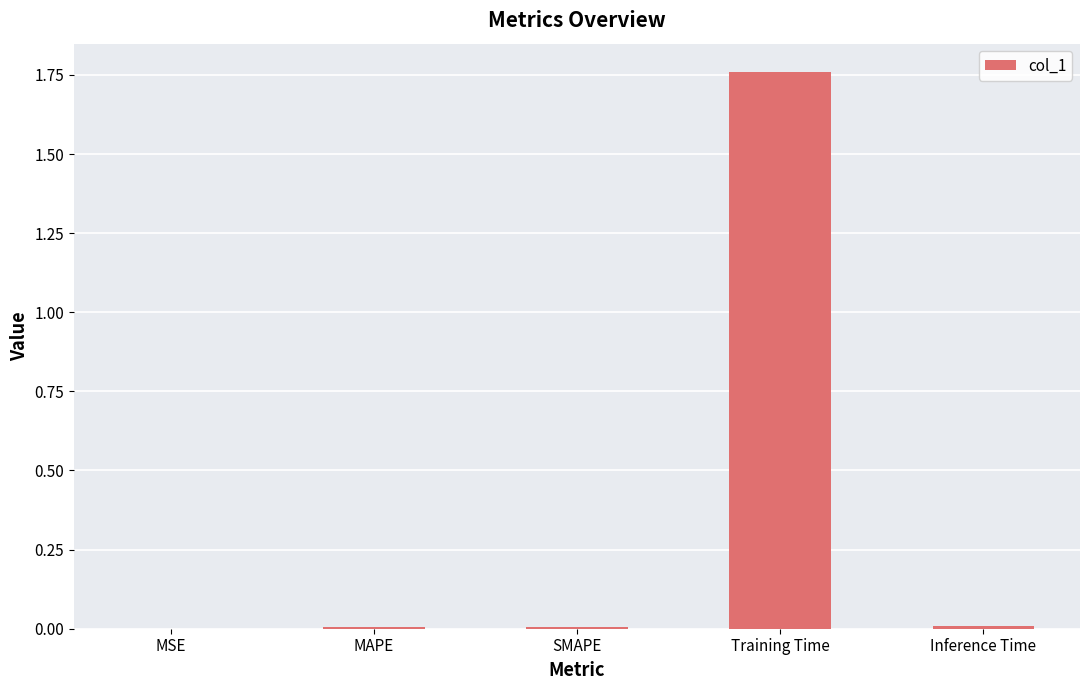

Which category has the highest value across all series?

Training Time